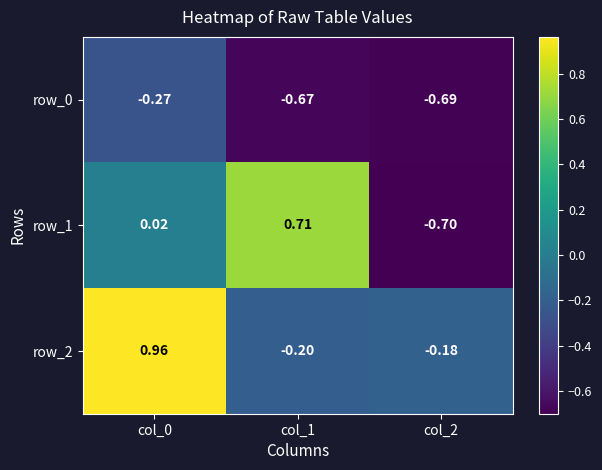

Is the value of row_1 at col_0 greater than the value of row_0 at col_2?

Yes